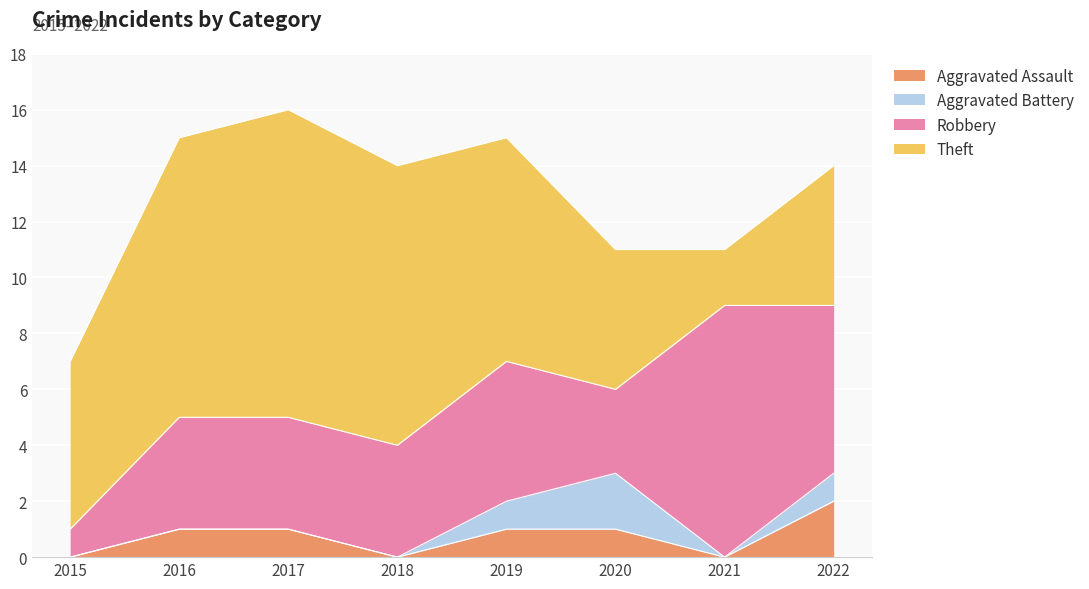

How many lines are shown in the chart?

4